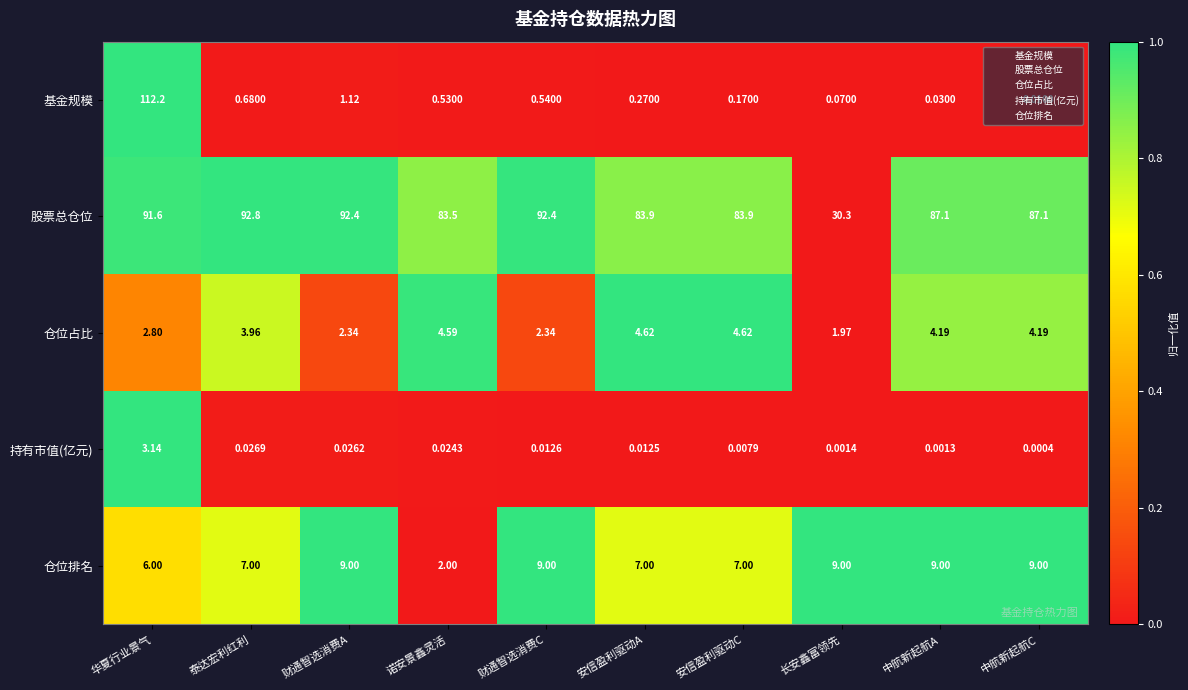

Between 泰达宏利红利 and 中航新起航C, which series saw the biggest shift?

股票总仓位